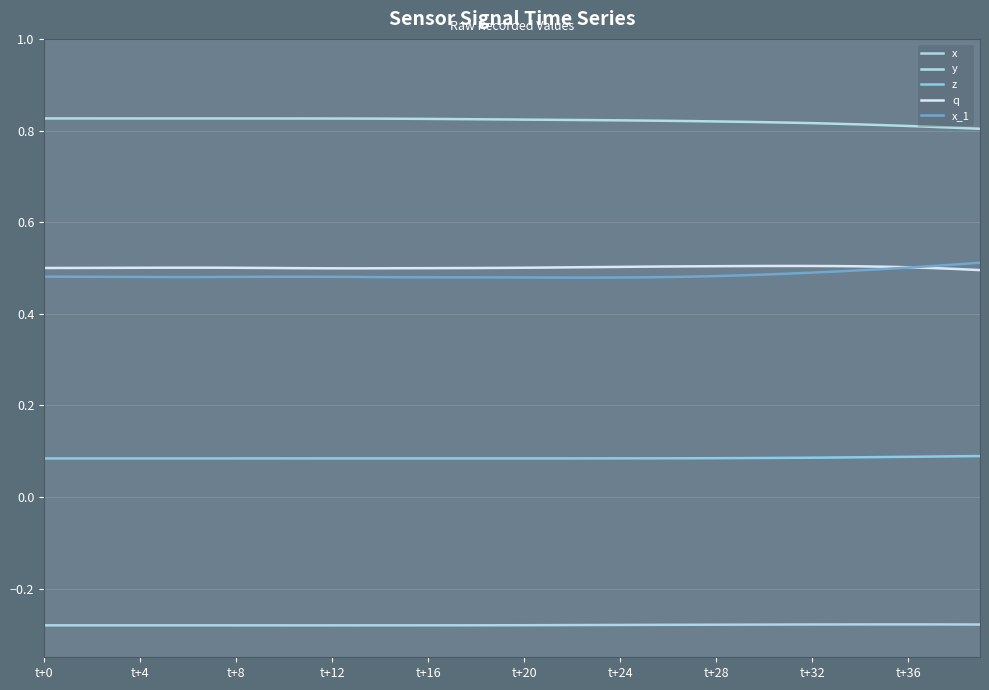

Reading left to right, what are all the values shown in this chart?

x: -0.3	-0.3	-0.3	-0.3	-0.3	-0.3	-0.3	-0.3	-0.3	-0.3	-0.3	-0.3	-0.3	-0.3	-0.3	-0.3	-0.3	-0.3	-0.3	-0.3	-0.3	-0.3	-0.3	-0.3	-0.3	-0.3	-0.3	-0.3	-0.3	-0.3	-0.3	-0.3	-0.3	-0.3	-0.3	-0.3	-0.3	-0.3	-0.3	-0.3
y: 0.8	0.8	0.8	0.8	0.8	0.8	0.8	0.8	0.8	0.8	0.8	0.8	0.8	0.8	0.8	0.8	0.8	0.8	0.8	0.8	0.8	0.8	0.8	0.8	0.8	0.8	0.8	0.8	0.8	0.8	0.8	0.8	0.8	0.8	0.8	0.8	0.8	0.8	0.8	0.8
z: 0.1	0.1	0.1	0.1	0.1	0.1	0.1	0.1	0.1	0.1	0.1	0.1	0.1	0.1	0.1	0.1	0.1	0.1	0.1	0.1	0.1	0.1	0.1	0.1	0.1	0.1	0.1	0.1	0.1	0.1	0.1	0.1	0.1	0.1	0.1	0.1	0.1	0.1	0.1	0.1
q: 0.5	0.5	0.5	0.5	0.5	0.5	0.5	0.5	0.5	0.5	0.5	0.5	0.5	0.5	0.5	0.5	0.5	0.5	0.5	0.5	0.5	0.5	0.5	0.5	0.5	0.5	0.5	0.5	0.5	0.5	0.5	0.5	0.5	0.5	0.5	0.5	0.5	0.5	0.5	0.5
x_1: 0.5	0.5	0.5	0.5	0.5	0.5	0.5	0.5	0.5	0.5	0.5	0.5	0.5	0.5	0.5	0.5	0.5	0.5	0.5	0.5	0.5	0.5	0.5	0.5	0.5	0.5	0.5	0.5	0.5	0.5	0.5	0.5	0.5	0.5	0.5	0.5	0.5	0.5	0.5	0.5